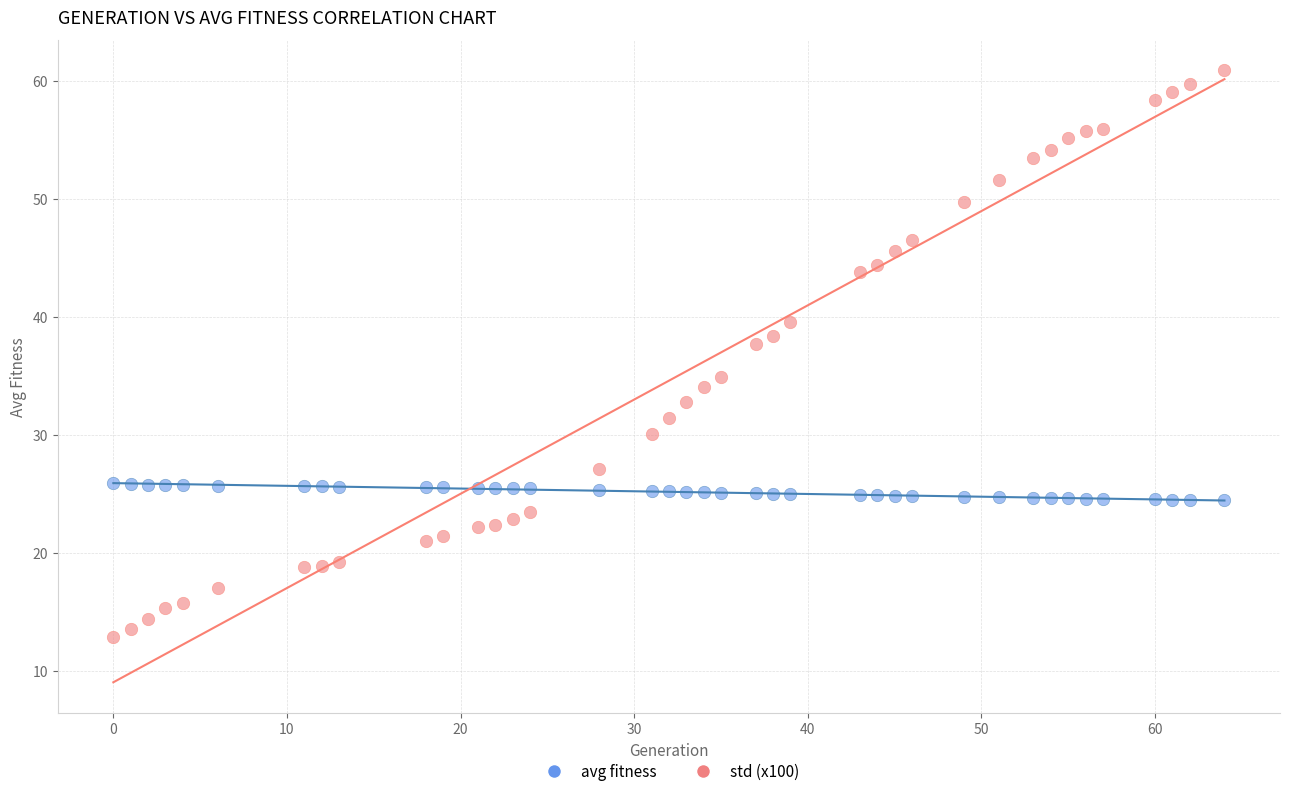

Which series contains the highest Y value?

std (x100)